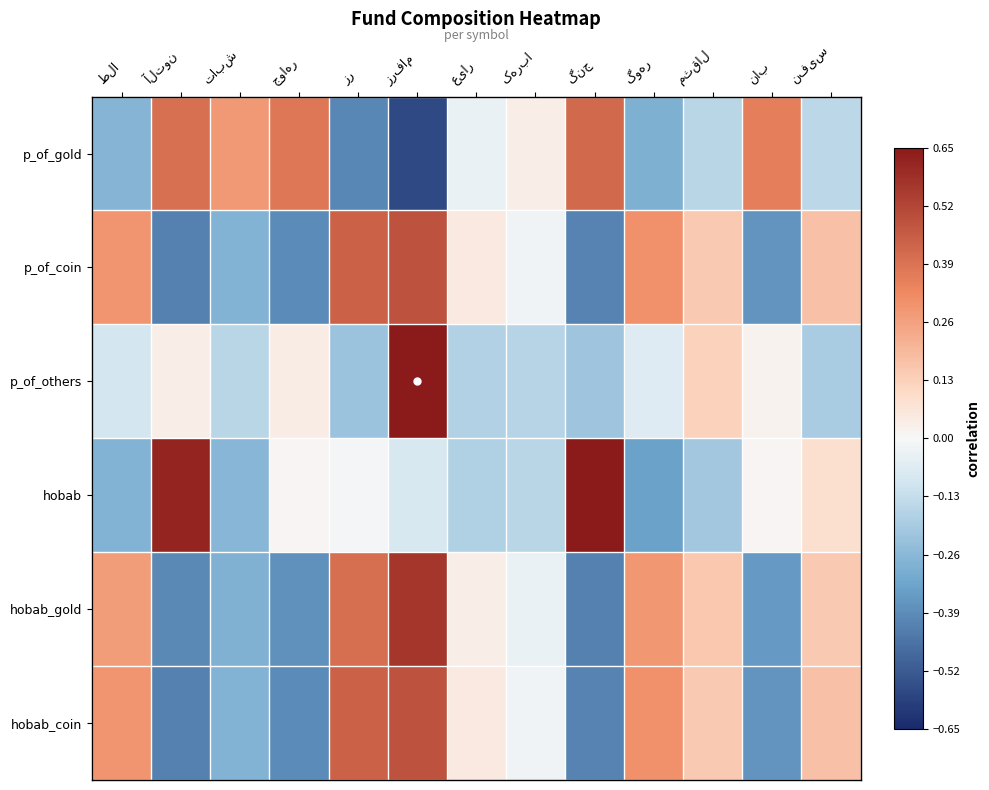

Reading left to right, extract all data points from this chart.

p_of_gold: طلا=-0.3	آلتون=0.4	تابش=0.3	جواهر=0.4	زر=-0.4	زرفام=-0.6	عیار=-0.0	کهربا=0.0	گنج=0.4	گوهر=-0.3	مثقال=-0.2	ناب=0.4	نفیس=-0.2
p_of_coin: طلا=0.3	آلتون=-0.4	تابش=-0.3	جواهر=-0.4	زر=0.4	زرفام=0.5	عیار=0.0	کهربا=-0.0	گنج=-0.4	گوهر=0.3	مثقال=0.1	ناب=-0.4	نفیس=0.2
p_of_others: طلا=-0.1	آلتون=0.0	تابش=-0.2	جواهر=0.0	زر=-0.2	زرفام=0.7	عیار=-0.2	کهربا=-0.2	گنج=-0.2	گوهر=-0.1	مثقال=0.1	ناب=0.0	نفیس=-0.2
hobab: طلا=-0.3	آلتون=0.6	تابش=-0.3	جواهر=0.0	زر=-0.0	زرفام=-0.1	عیار=-0.2	کهربا=-0.2	گنج=0.7	گوهر=-0.3	مثقال=-0.2	ناب=0.0	نفیس=0.1
hobab_gold: طلا=0.3	آلتون=-0.4	تابش=-0.3	جواهر=-0.4	زر=0.4	زرفام=0.6	عیار=0.0	کهربا=-0.0	گنج=-0.4	گوهر=0.3	مثقال=0.2	ناب=-0.4	نفیس=0.2
hobab_coin: طلا=0.3	آلتون=-0.4	تابش=-0.3	جواهر=-0.4	زر=0.4	زرفام=0.5	عیار=0.0	کهربا=-0.0	گنج=-0.4	گوهر=0.3	مثقال=0.1	ناب=-0.4	نفیس=0.2